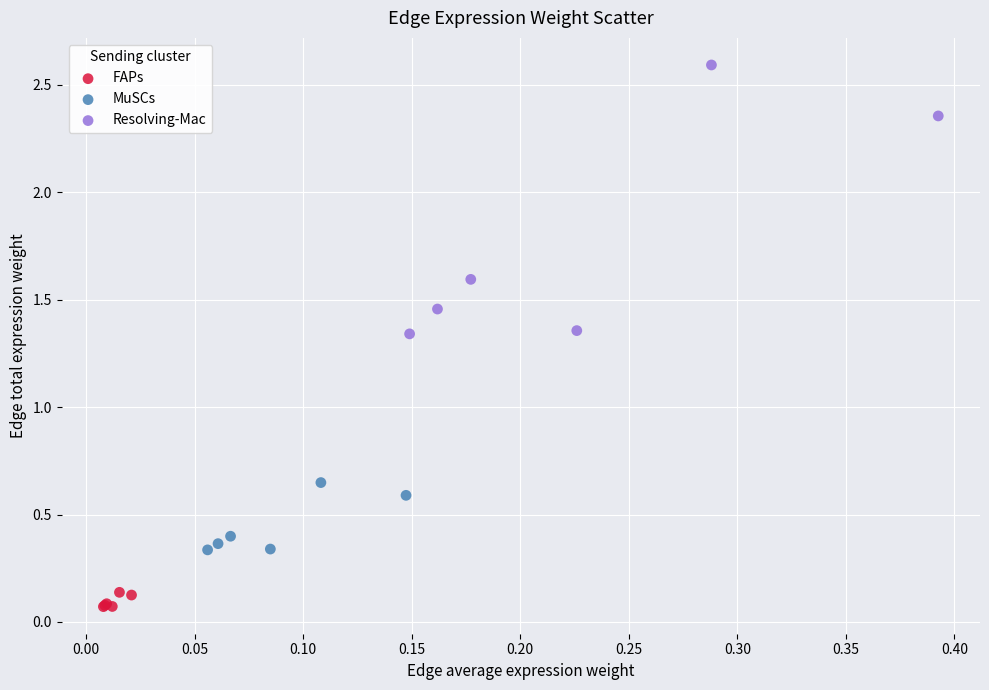

Which series contains the lowest Y value?

FAPs